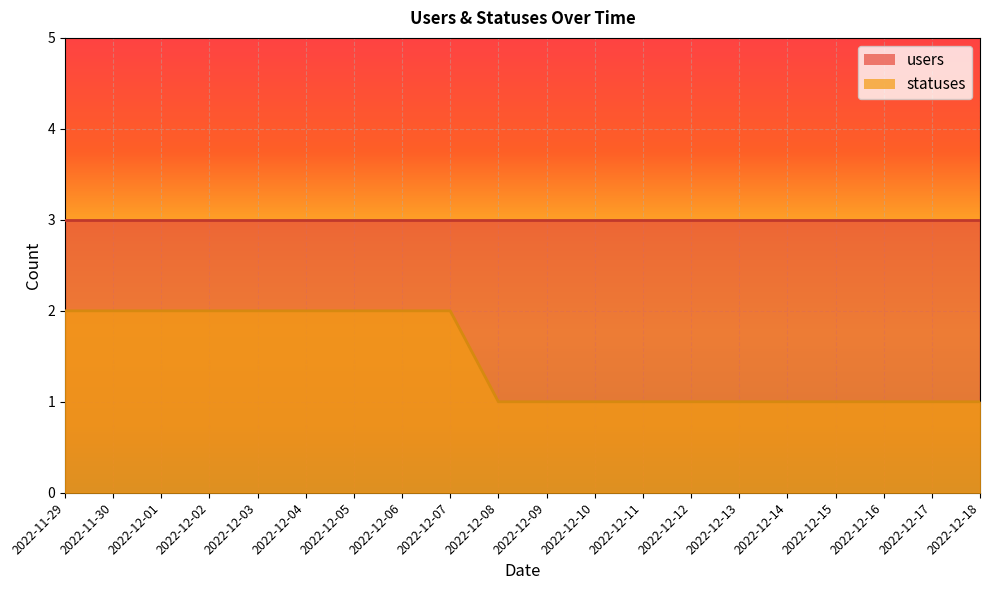

Approximately how many times larger is the value at 2022-12-05 compared to 2022-12-10?

2.0